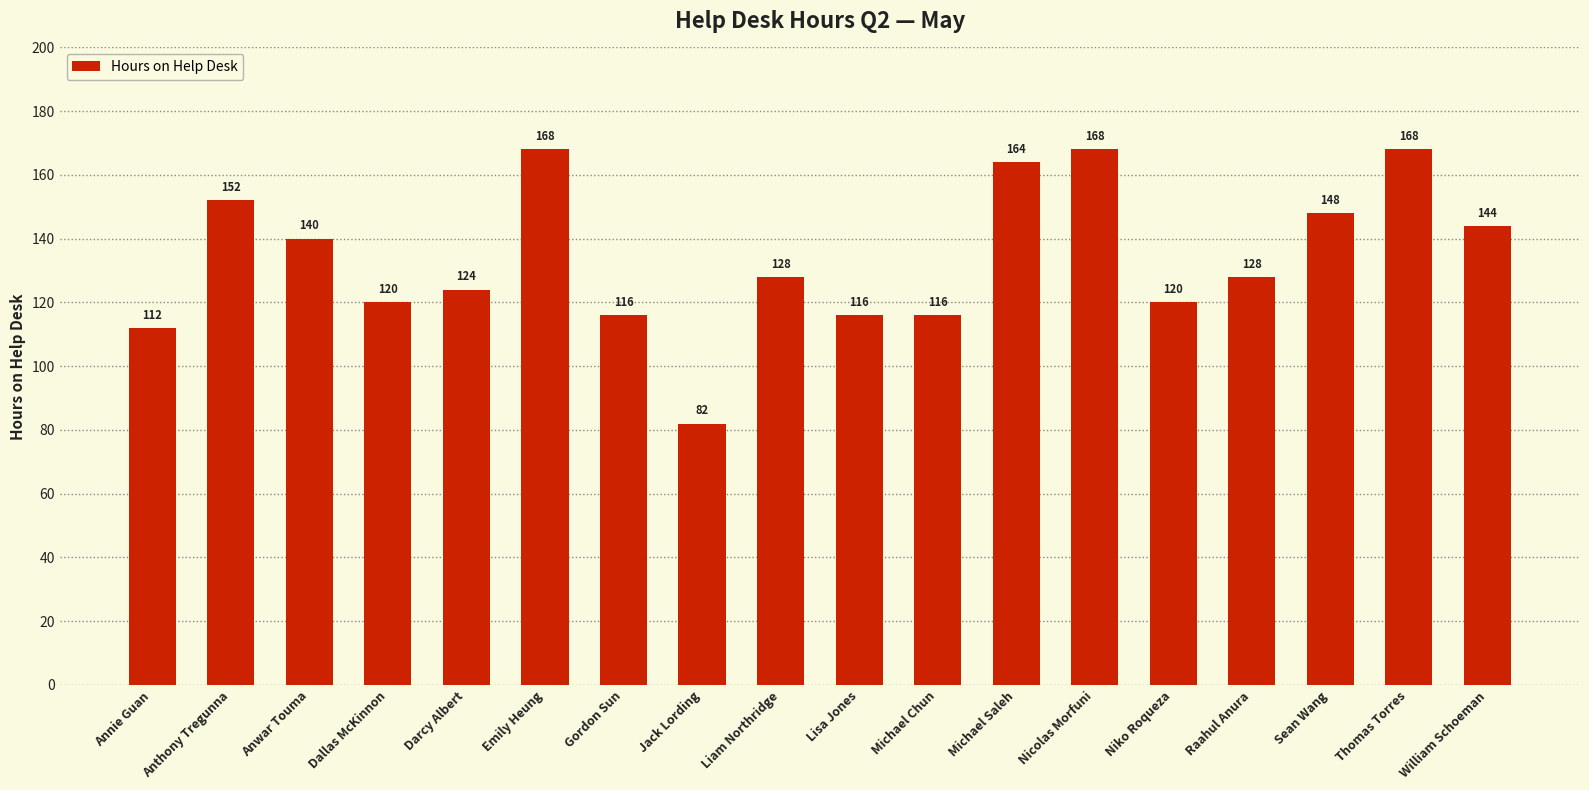

How many bars are there in total?

18